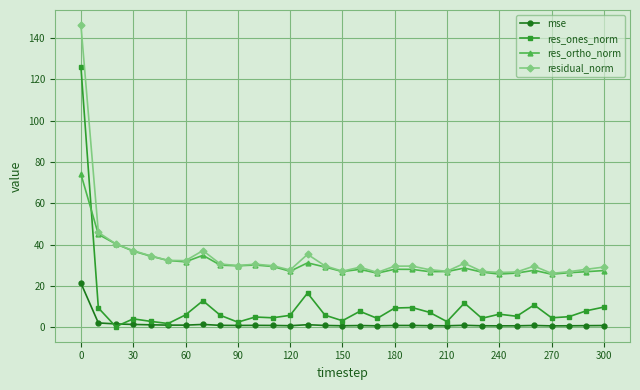

What is the value of the res_ortho_norm point at the 1st from the left?

74.1